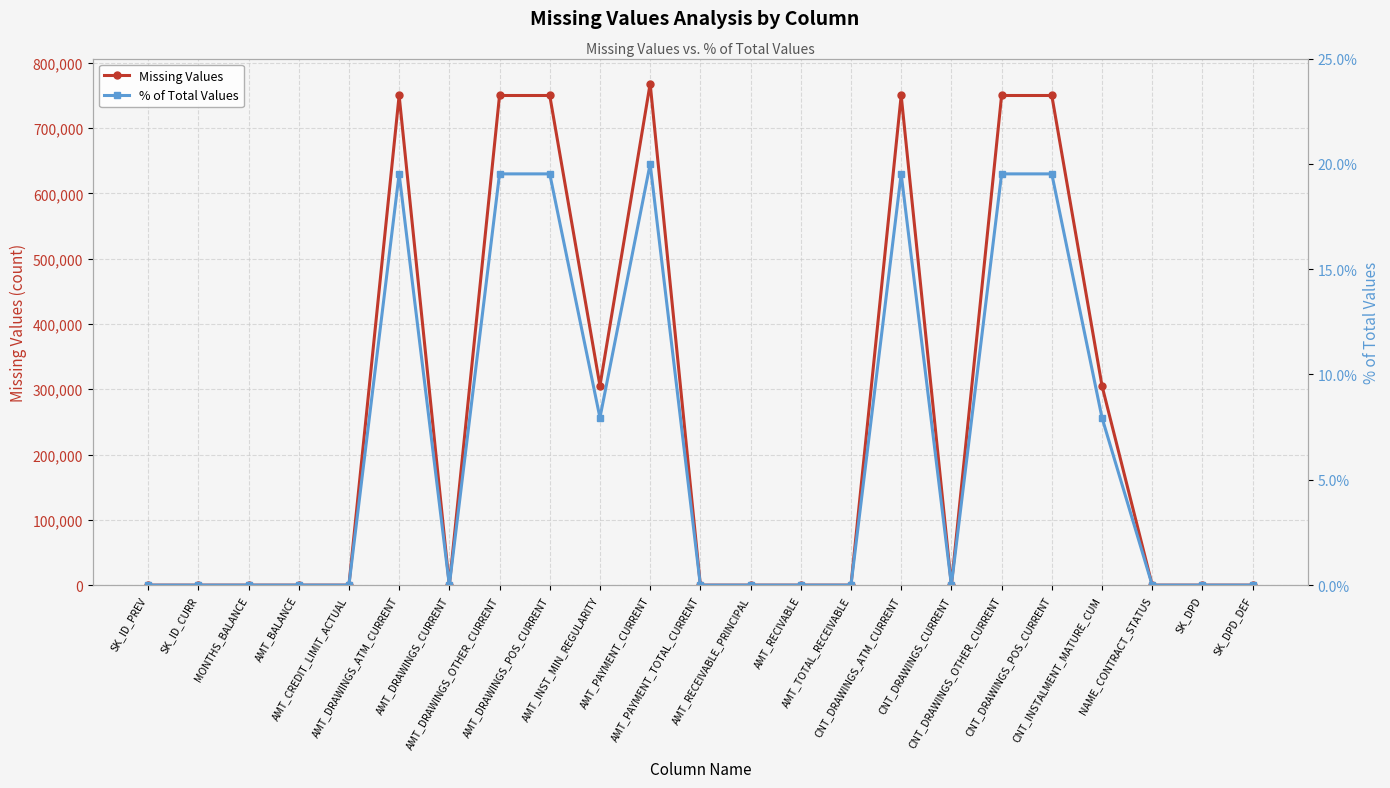

What is the label of the 5th point from the left?

AMT_CREDIT_LIMIT_ACTUAL